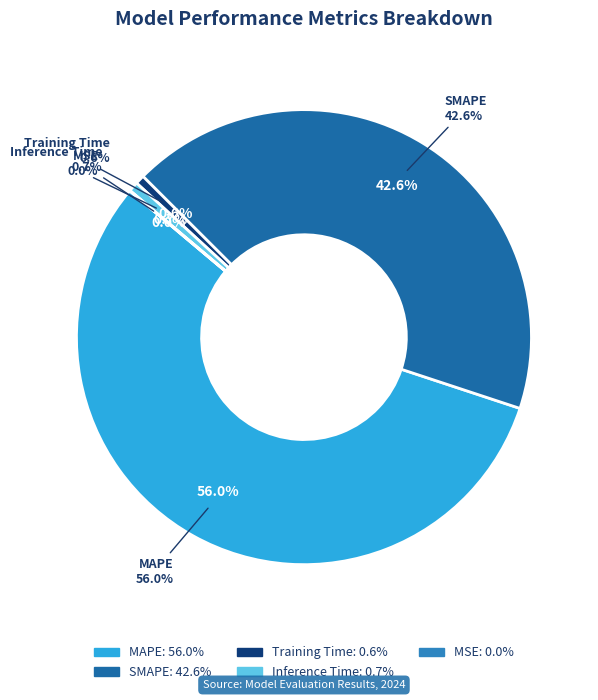

To the nearest percent, what is the difference between the MAPE and Training Time slice percentages?

55%